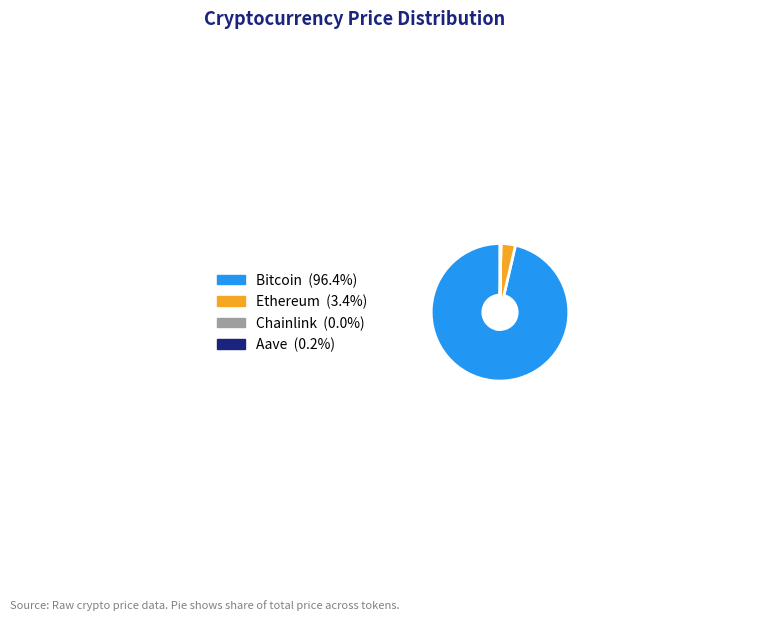

Does Bitcoin account for over 50% of the chart?

Yes